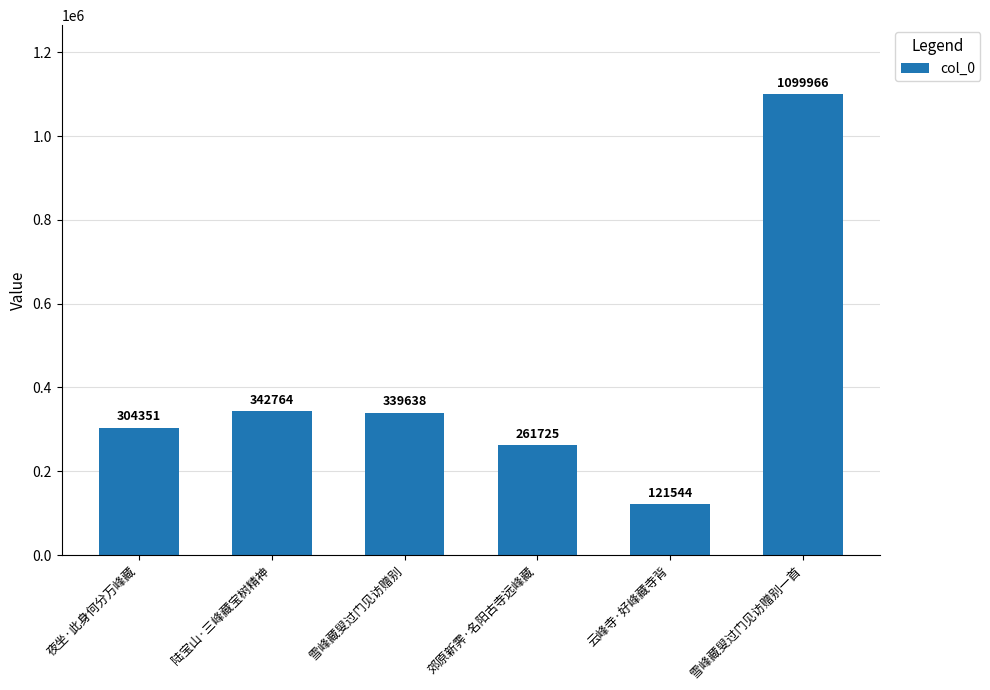

The value at 郊原新霁·名阳古寺远峰藏 is 173588. True or false?

False